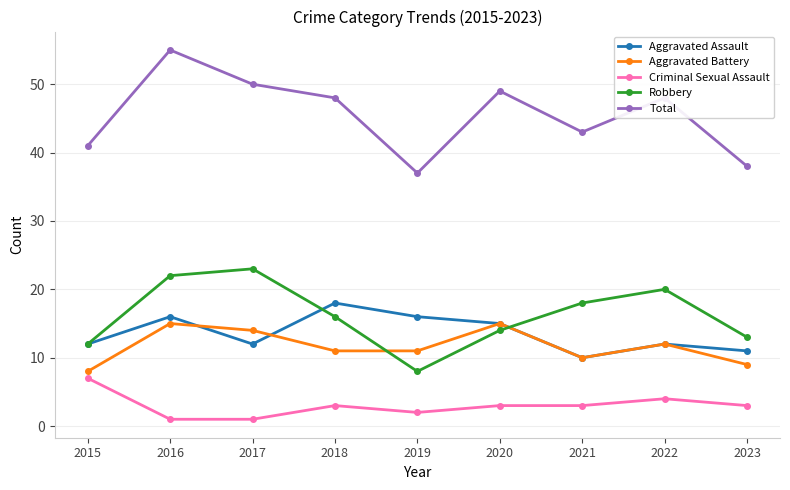

True or false: Total and Aggravated Battery cross at least once.

False